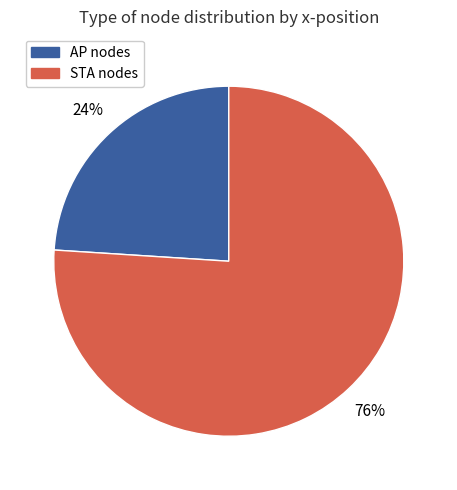

Is there a majority slice in this chart?

Yes